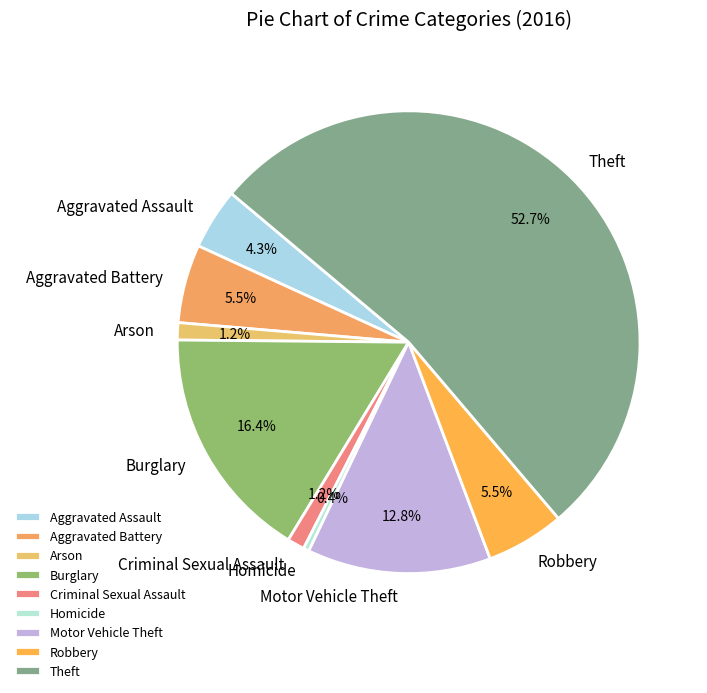

What is the smallest slice in the pie chart?

Homicide